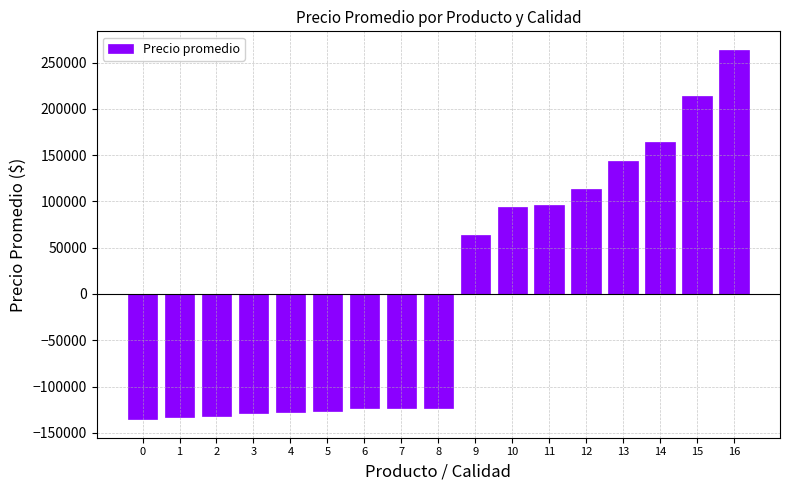

What is the value of the 11th bar from the left?

93867.6